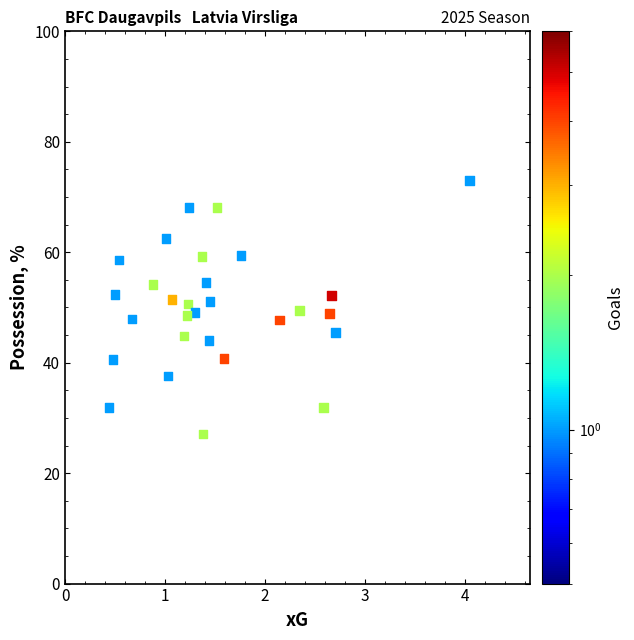

What is the range of X values (max minus min)?

3.6